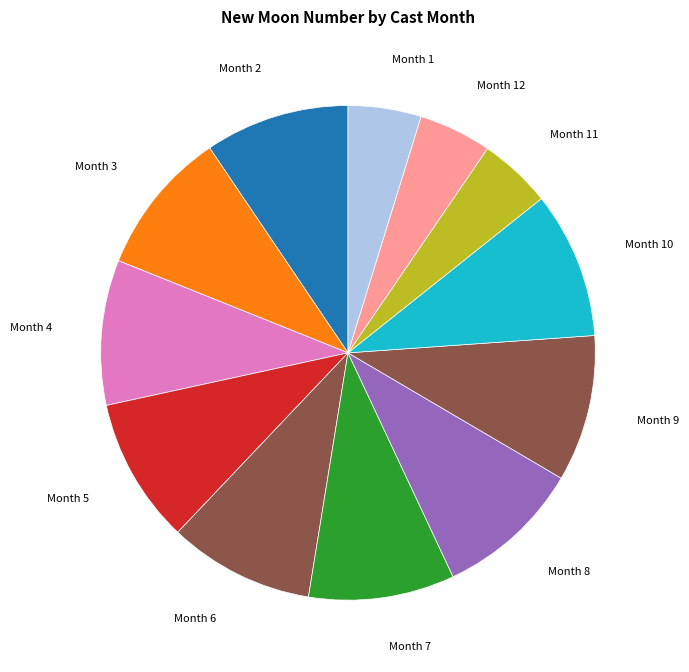

How many slices are in this pie chart?

12